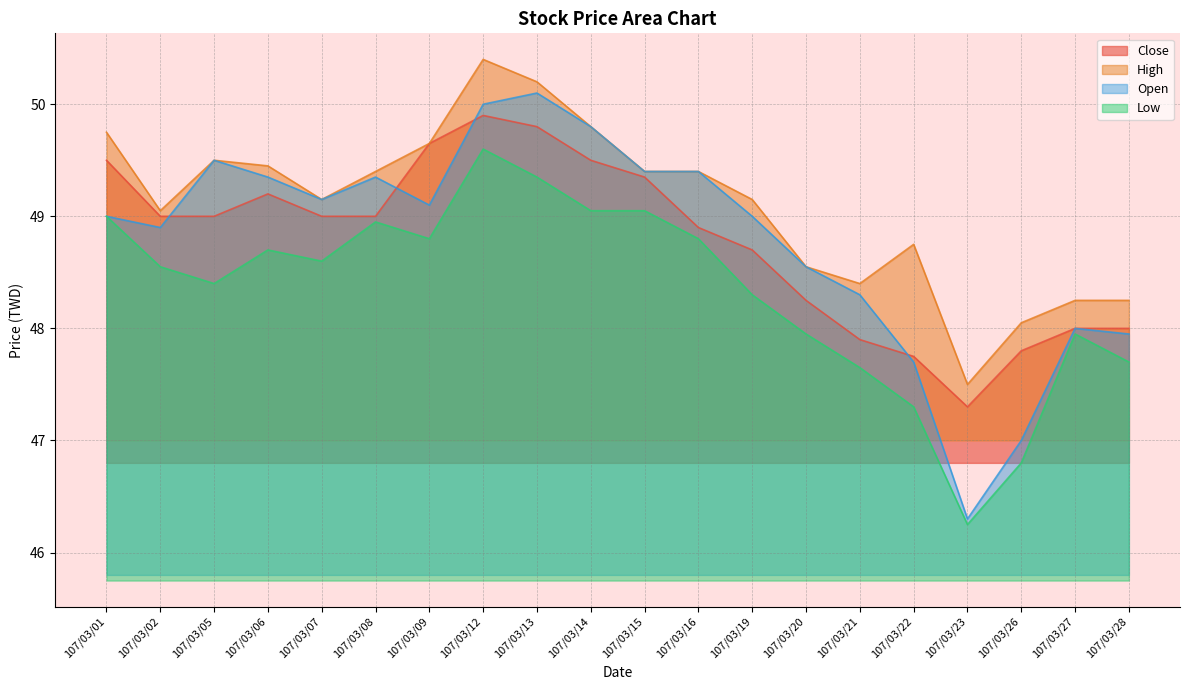

Reading right to left, list all the values displayed in this chart.

High: 107/03/28=48.2	107/03/27=48.2	107/03/26=48.0	107/03/23=47.5	107/03/22=48.8	107/03/21=48.4	107/03/20=48.5	107/03/19=49.1	107/03/16=49.4	107/03/15=49.4	107/03/14=49.8	107/03/13=50.2	107/03/12=50.4	107/03/09=49.6	107/03/08=49.4	107/03/07=49.1	107/03/06=49.5	107/03/05=49.5	107/03/02=49.0	107/03/01=49.8
Open: 107/03/28=48.0	107/03/27=48.0	107/03/26=47.0	107/03/23=46.3	107/03/22=47.7	107/03/21=48.3	107/03/20=48.5	107/03/19=49.0	107/03/16=49.4	107/03/15=49.4	107/03/14=49.8	107/03/13=50.1	107/03/12=50.0	107/03/09=49.1	107/03/08=49.4	107/03/07=49.1	107/03/06=49.4	107/03/05=49.5	107/03/02=48.9	107/03/01=49.0
Close: 107/03/28=48.0	107/03/27=48.0	107/03/26=47.8	107/03/23=47.3	107/03/22=47.8	107/03/21=47.9	107/03/20=48.2	107/03/19=48.7	107/03/16=48.9	107/03/15=49.4	107/03/14=49.5	107/03/13=49.8	107/03/12=49.9	107/03/09=49.6	107/03/08=49.0	107/03/07=49.0	107/03/06=49.2	107/03/05=49.0	107/03/02=49.0	107/03/01=49.5
Low: 107/03/28=47.7	107/03/27=48.0	107/03/26=46.8	107/03/23=46.2	107/03/22=47.3	107/03/21=47.6	107/03/20=48.0	107/03/19=48.3	107/03/16=48.8	107/03/15=49.0	107/03/14=49.0	107/03/13=49.4	107/03/12=49.6	107/03/09=48.8	107/03/08=49.0	107/03/07=48.6	107/03/06=48.7	107/03/05=48.4	107/03/02=48.5	107/03/01=49.0